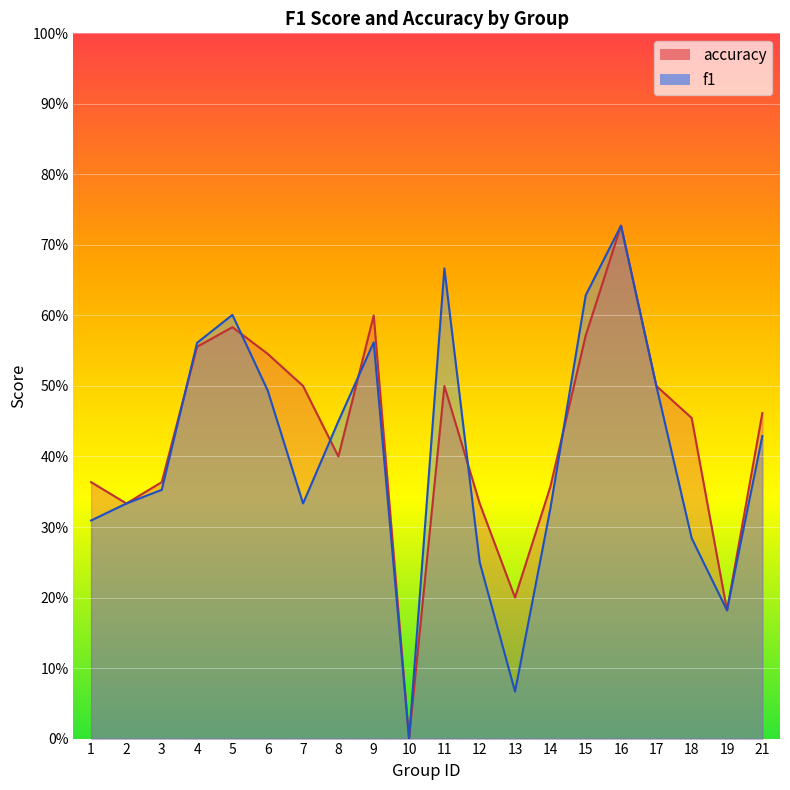

List the labels in order of f1 value, largest first.

16, 11, 15, 5, 9, 4, 17, 6, 8, 21, 3, 2, 7, 14, 1, 18, 12, 19, 13, 10